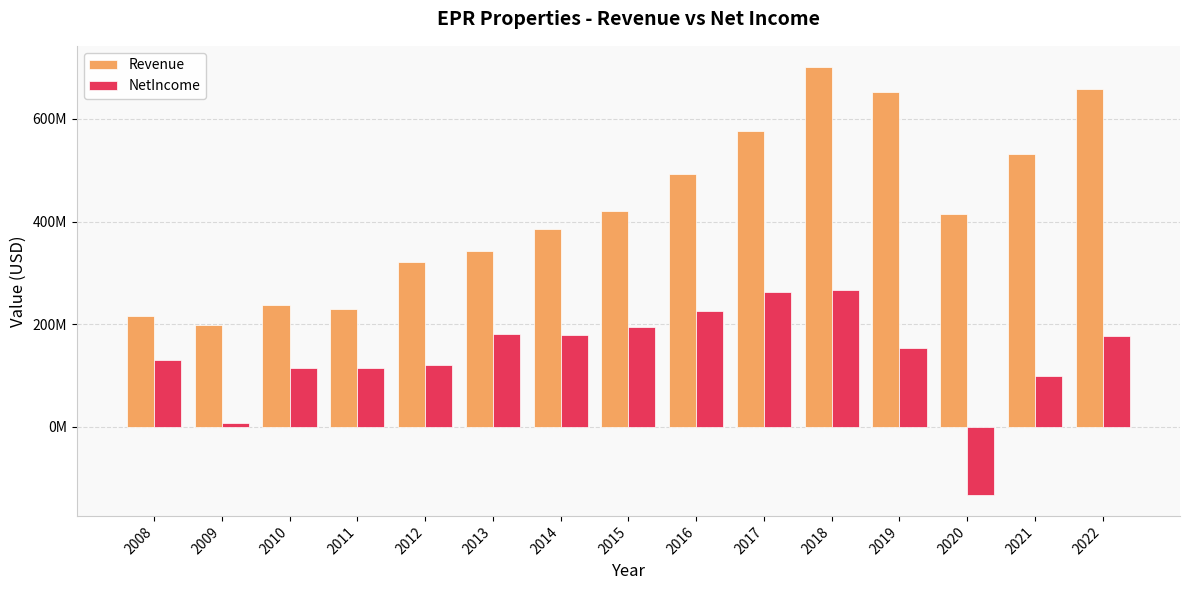

What are all the series names shown in the legend?

Revenue, NetIncome